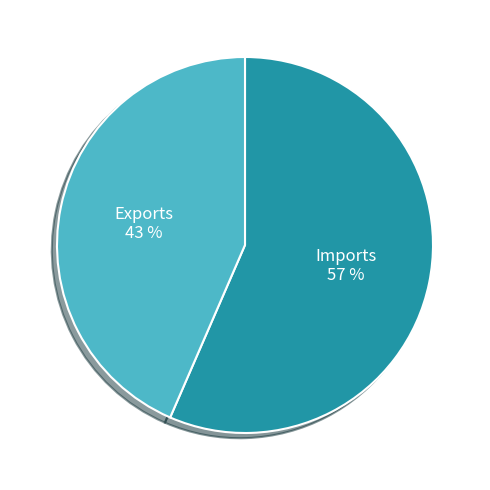

Which slice is the smallest?

Exports